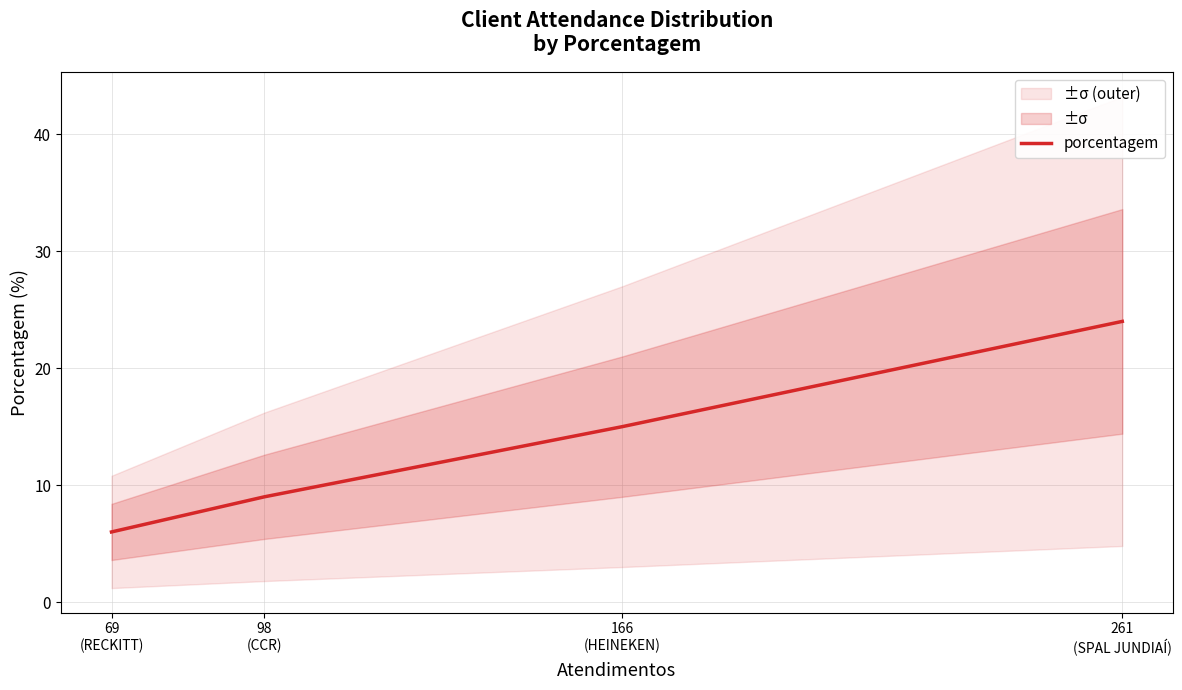

How many values are below 15?

2